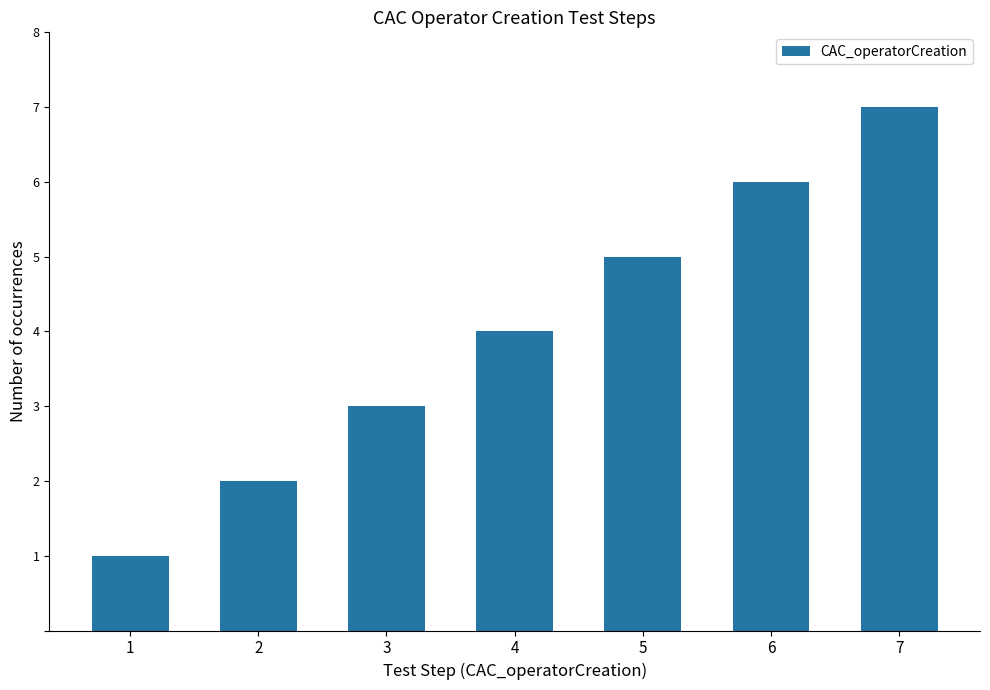

Does the chart contain stacked bars?

No